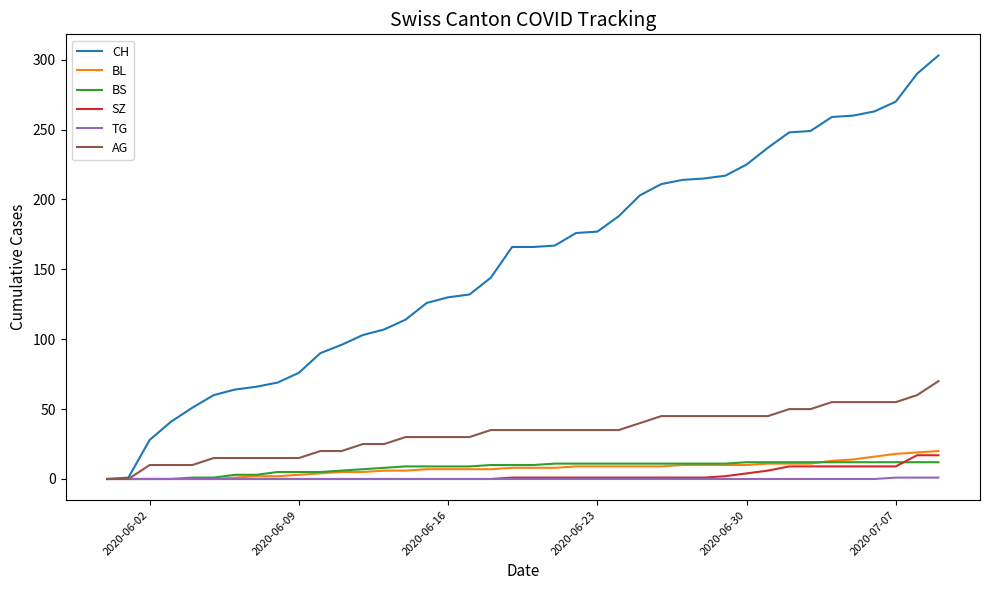

Which series has the largest range (max minus min)?

CH